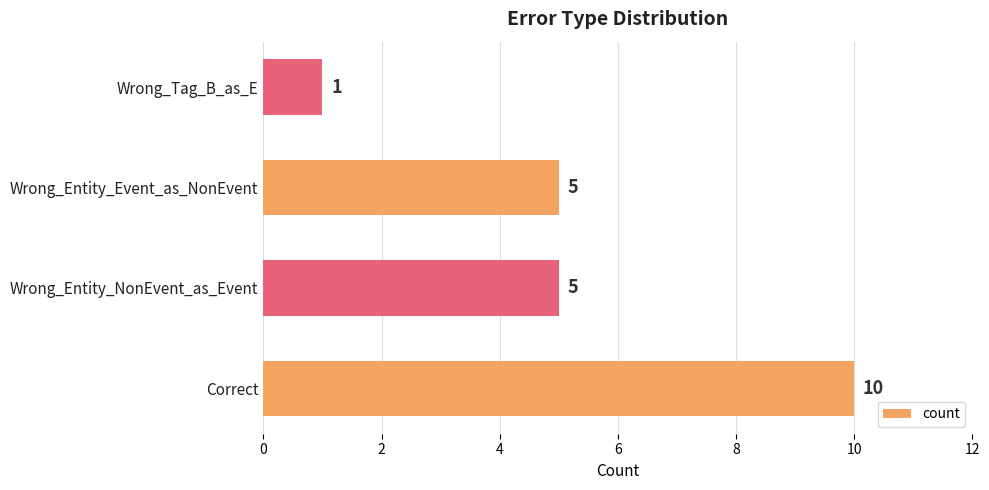

What is the average value?

5